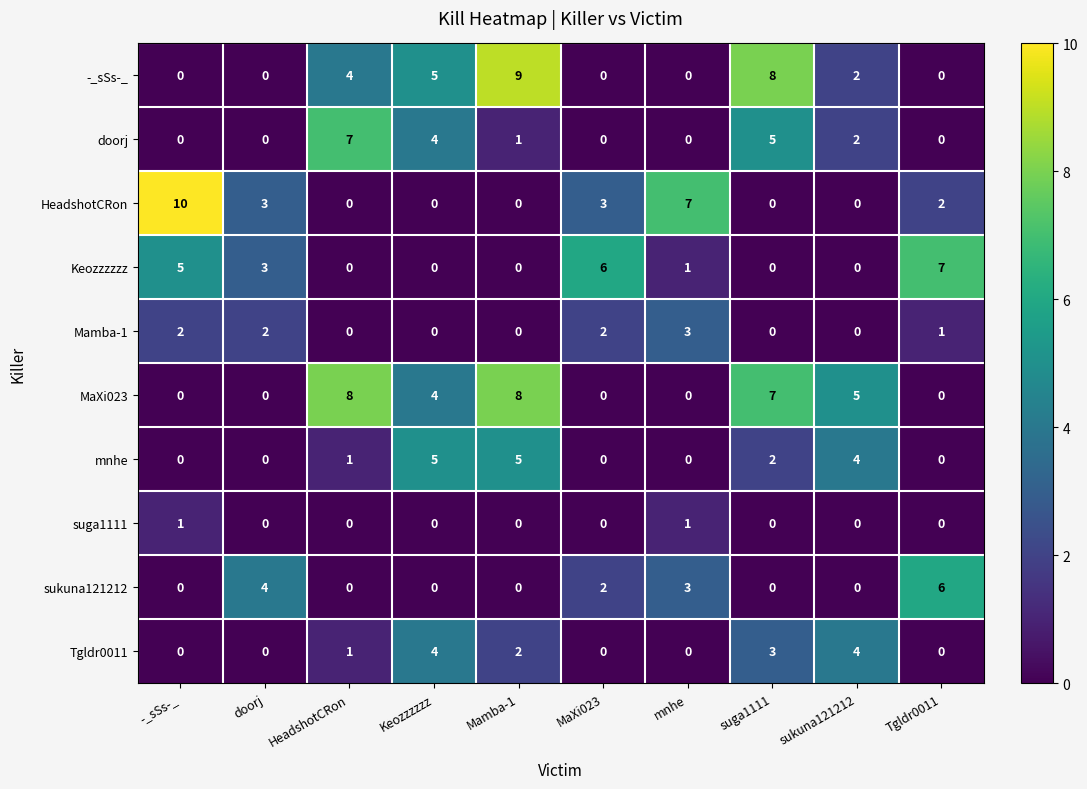

What is the difference between the highest and lowest values at Mamba-1?

9